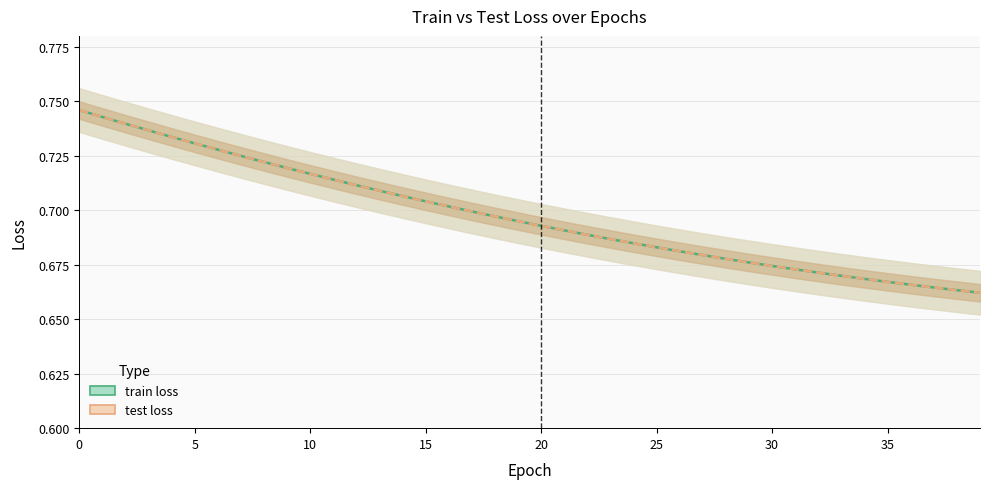

What is the difference between the second highest and minimum values in the test loss series?

0.1